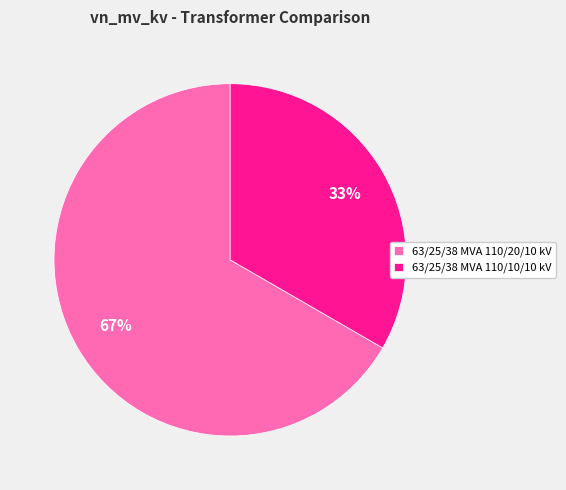

Combined, do 63/25/38 MVA 110/20/10 kV and 63/25/38 MVA 110/10/10 kV account for over 50%?

Yes